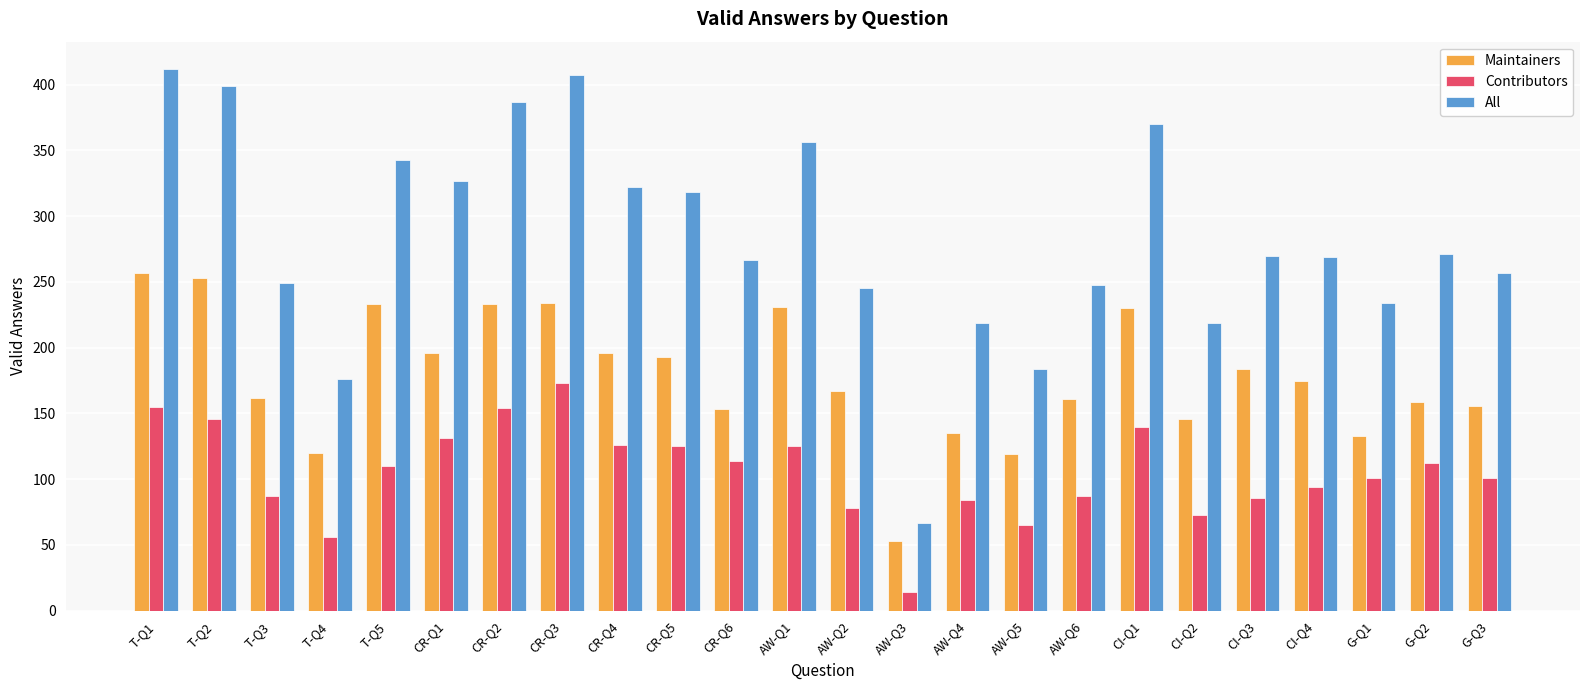

Is the value of Contributors at G-Q1 greater than the value of All at CR-Q4?

No